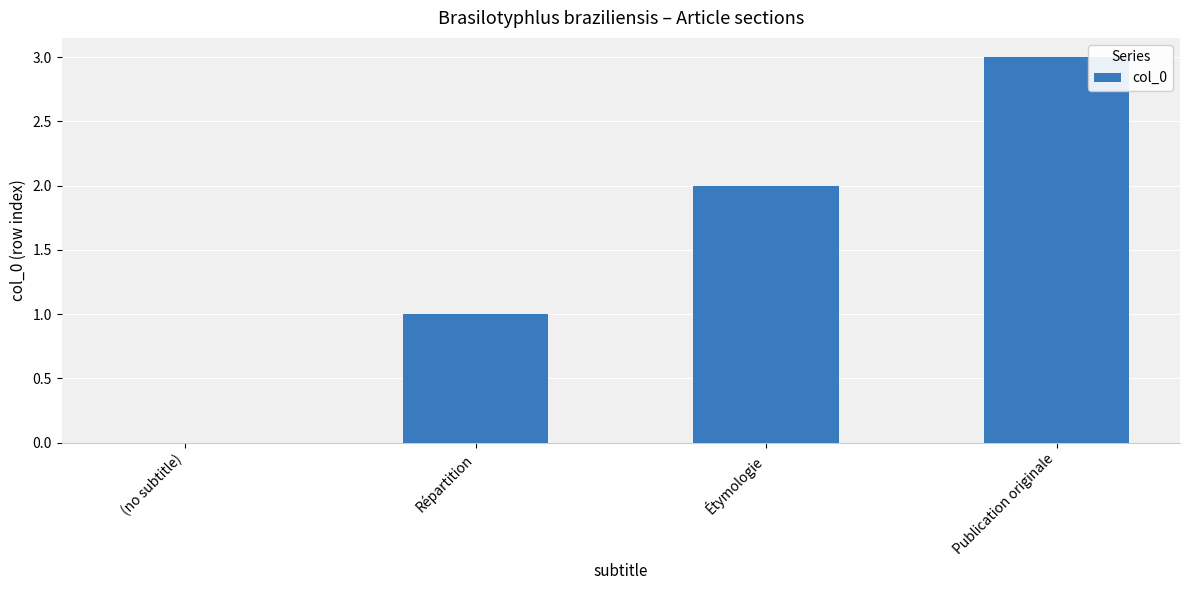

What is the sum of all values?

6